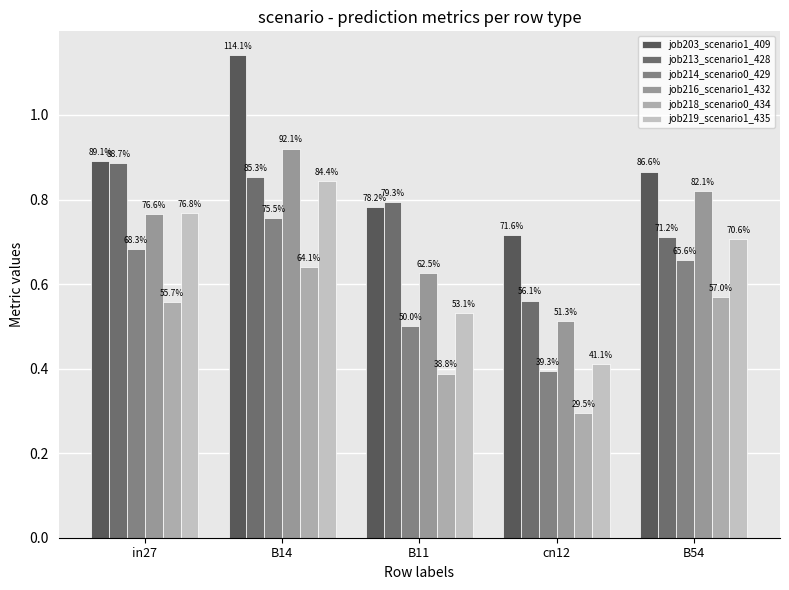

Reading right to left, transcribe all the data shown in this chart.

job203_scenario1_409: B54=0.9	cn12=0.7	B11=0.8	B14=1.1	in27=0.9
job213_scenario1_428: B54=0.7	cn12=0.6	B11=0.8	B14=0.9	in27=0.9
job214_scenario0_429: B54=0.7	cn12=0.4	B11=0.5	B14=0.8	in27=0.7
job216_scenario1_432: B54=0.8	cn12=0.5	B11=0.6	B14=0.9	in27=0.8
job218_scenario0_434: B54=0.6	cn12=0.3	B11=0.4	B14=0.6	in27=0.6
job219_scenario1_435: B54=0.7	cn12=0.4	B11=0.5	B14=0.8	in27=0.8